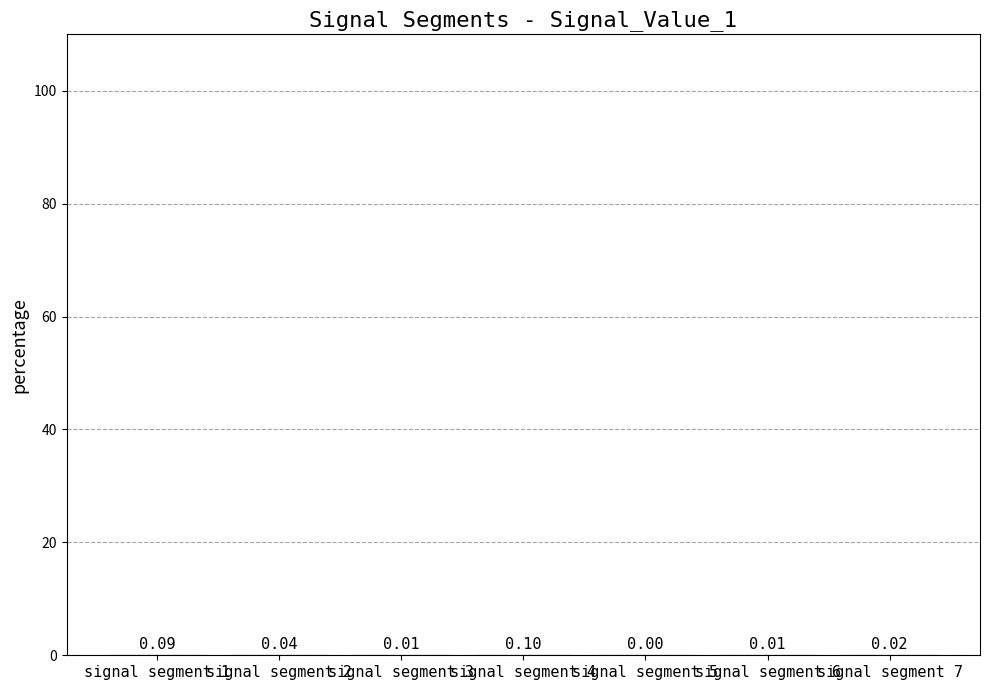

What is the sum of all values?

0.3